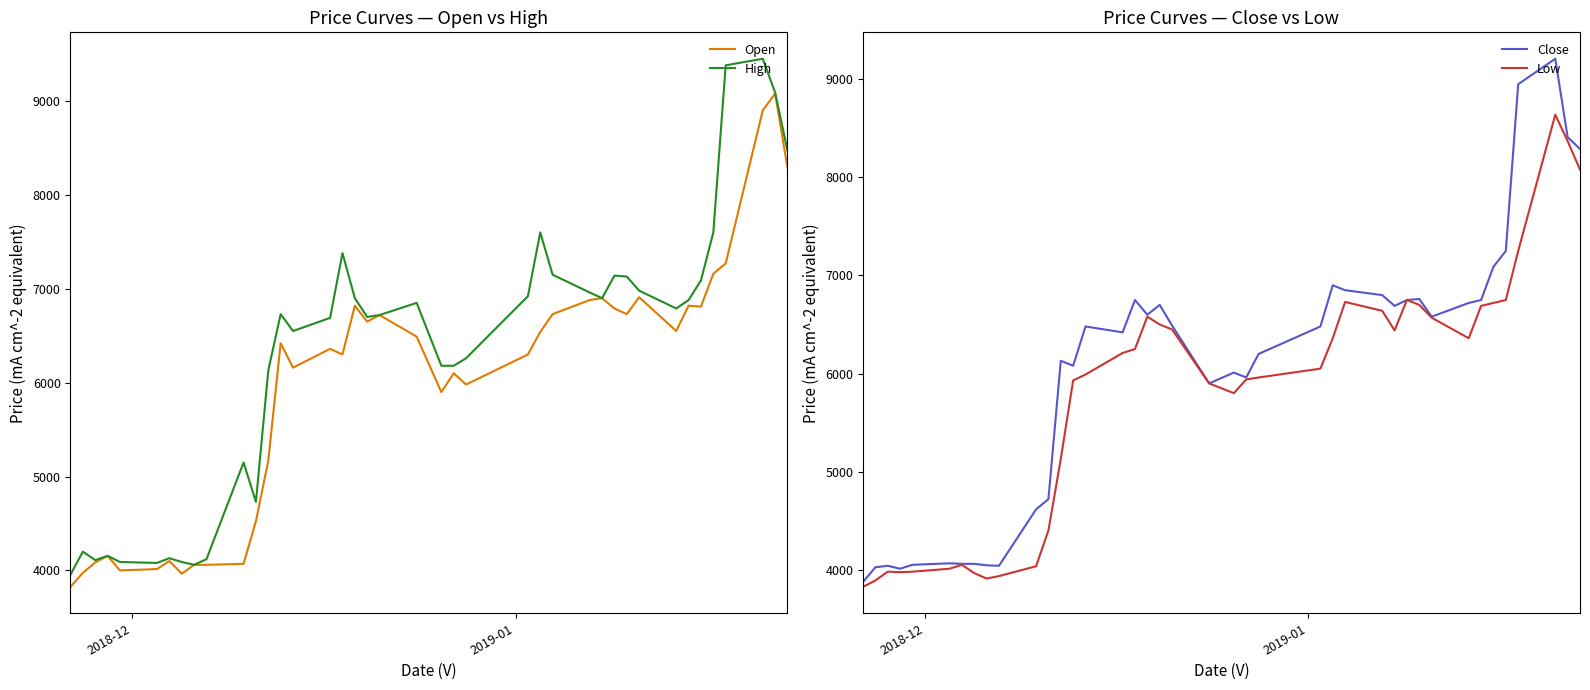

Does the chart have visible grid lines?

No